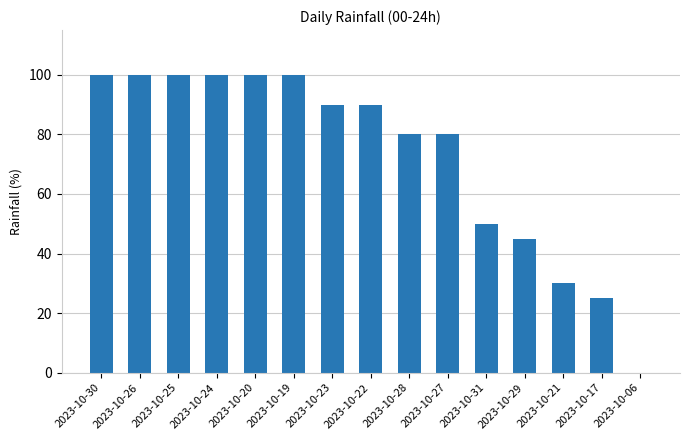

Approximately how many times larger is the value at 2023-10-17 compared to 2023-10-29?

0.6